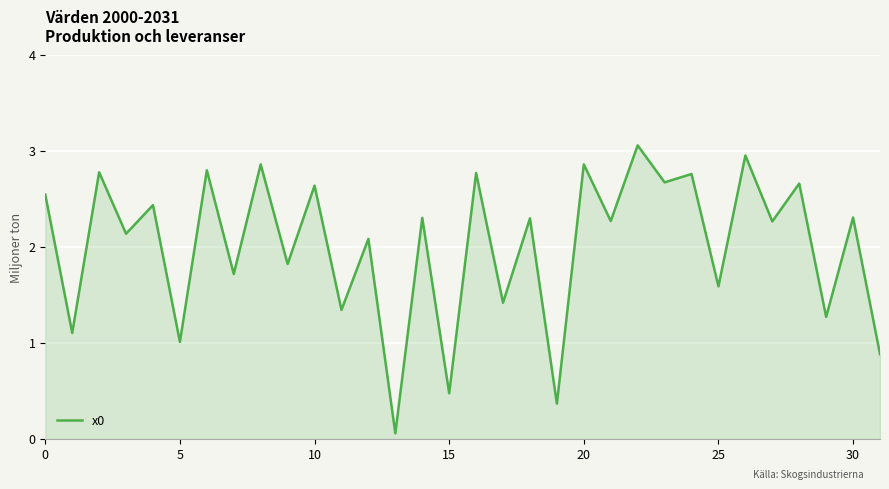

What is the difference between the maximum and minimum values?

3.0